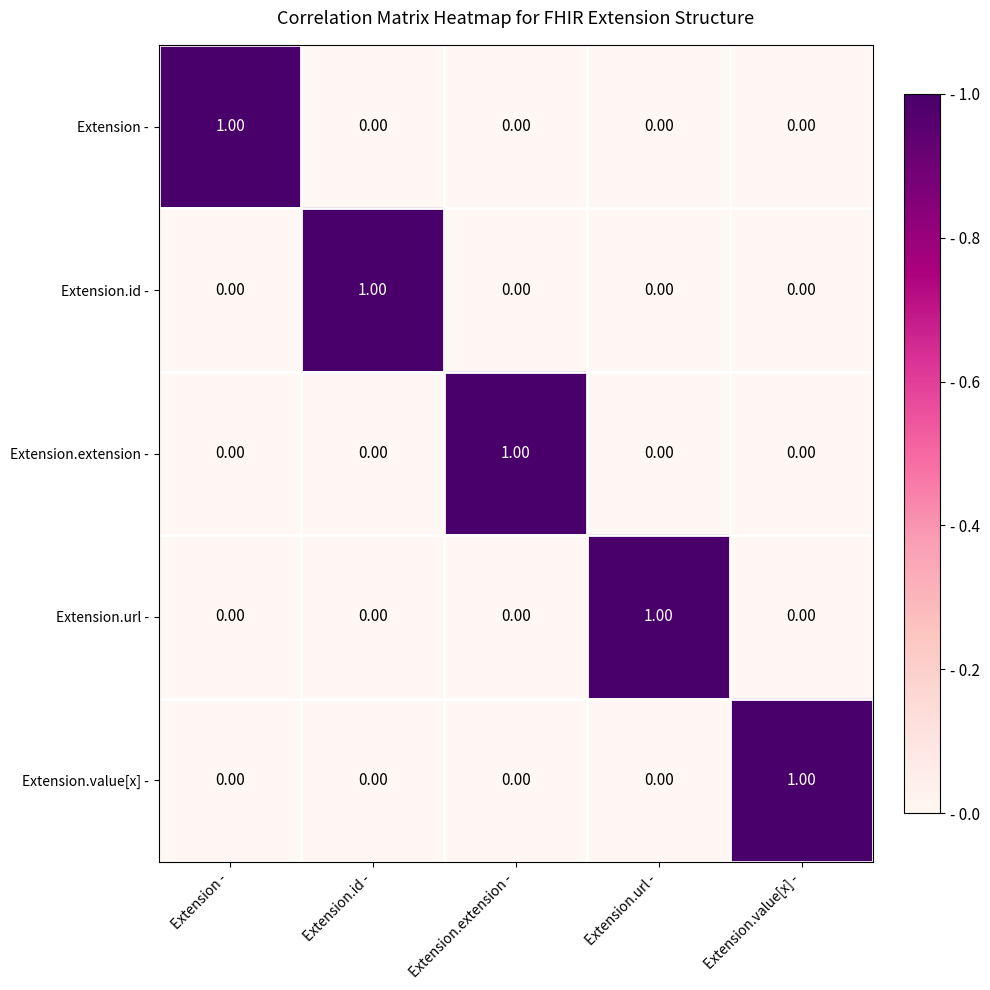

At how many categories does at least one series exceed 0?

5